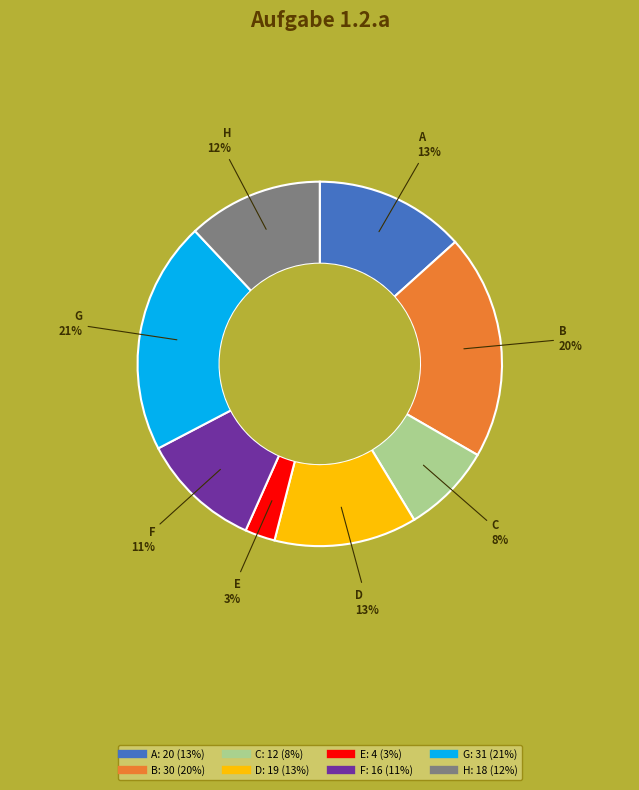

To the nearest percent, what is the difference between the largest and smallest slice percentages?

18%